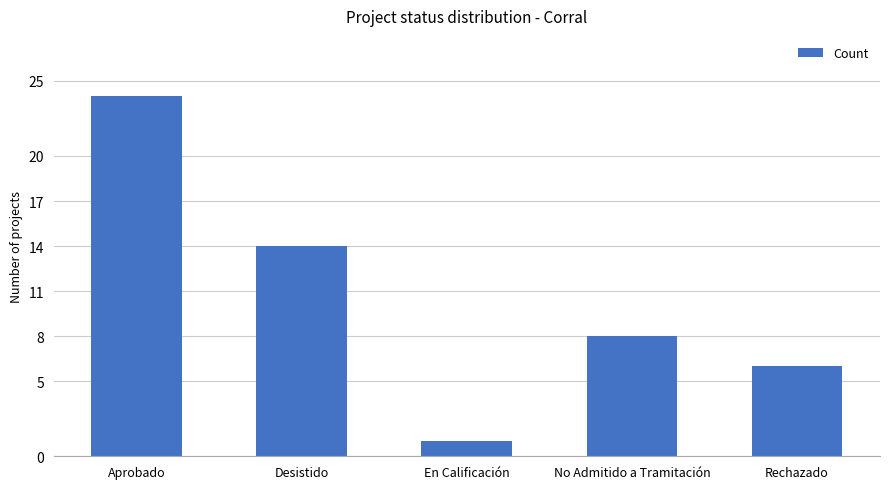

Reading left to right, what are all the values shown in this chart?

Aprobado=24	Desistido=14	En Calificación=1	No Admitido a Tramitación=8	Rechazado=6